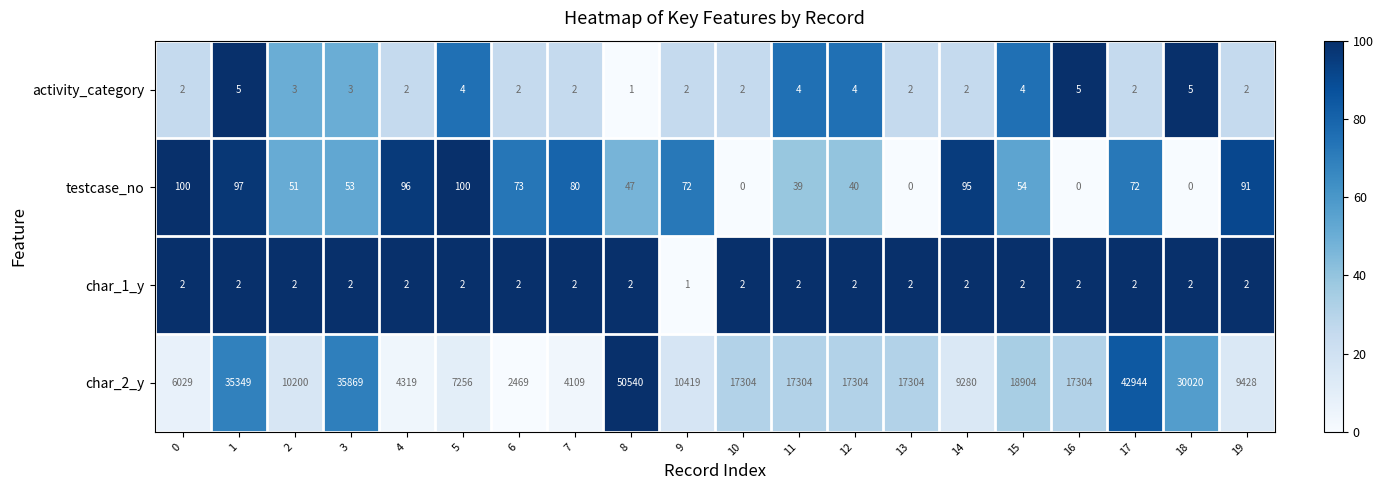

What is the total value across all series at 18?

30027